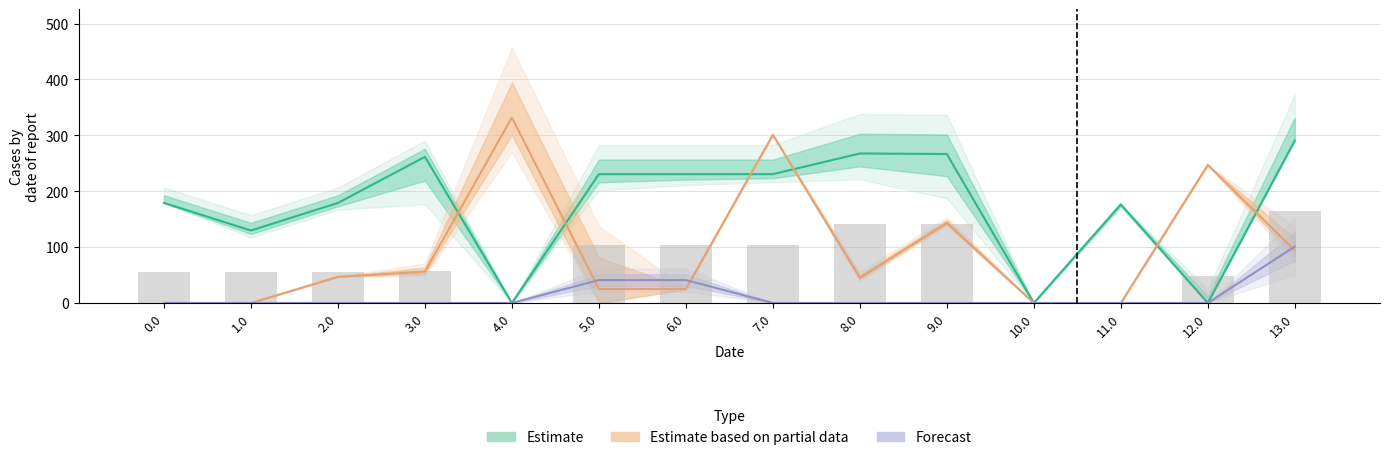

At which category does the chart reach its peak across all series?

4.0